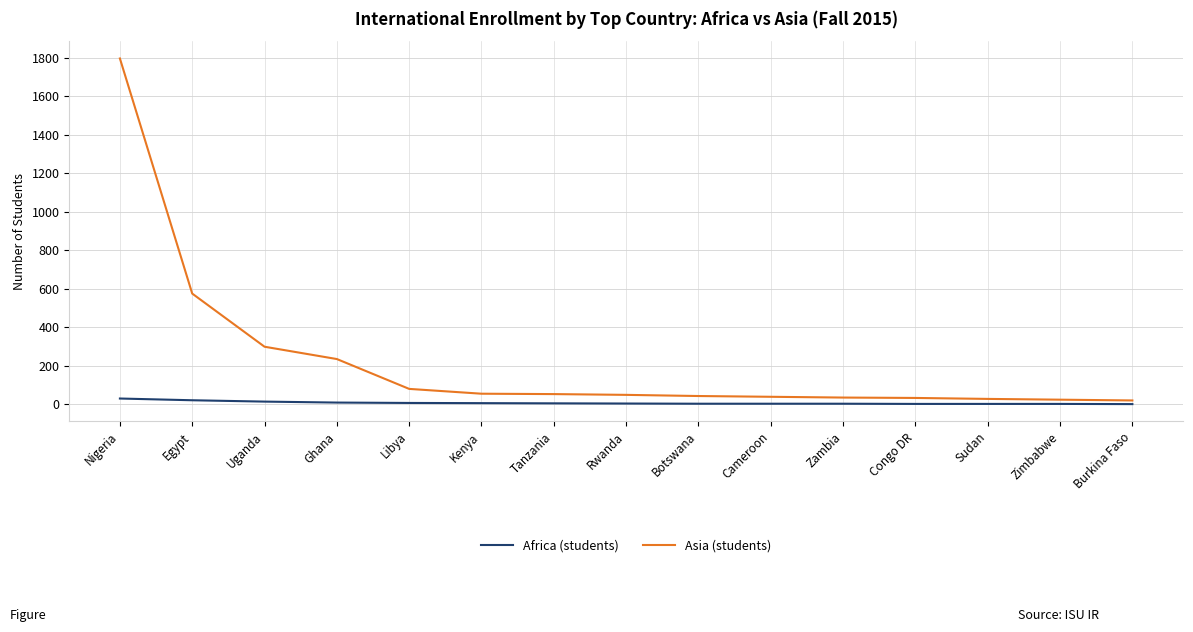

At how many categories does at least one series exceed 559?

2